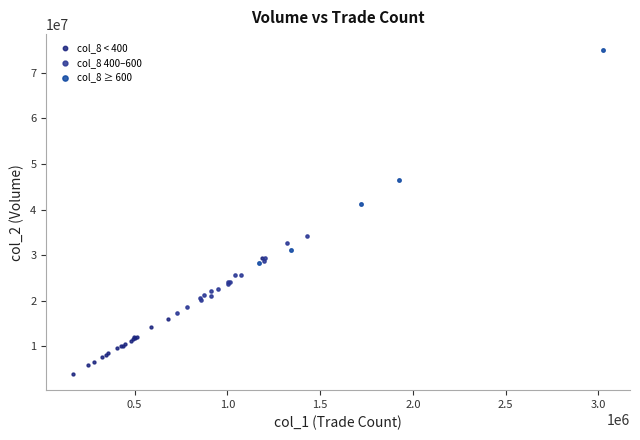

Which series reaches the minimum Y coordinate?

col_8 < 400